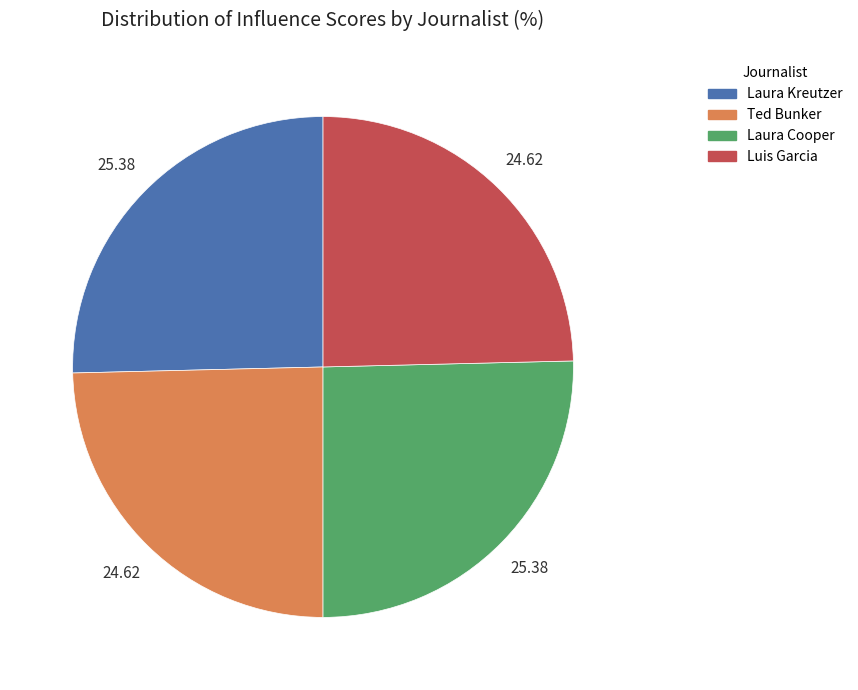

Approximately how many times larger is the value at Laura Kreutzer compared to Luis Garcia?

1.0